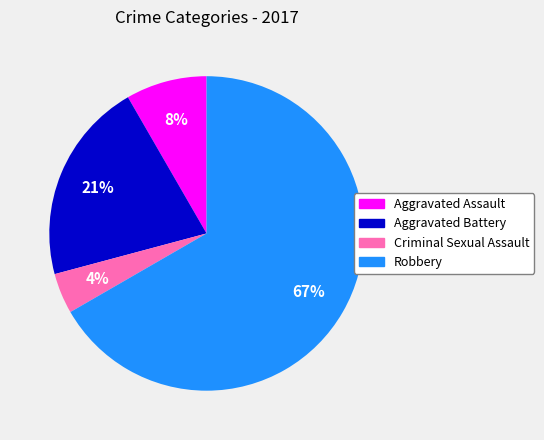

Combined, do Aggravated Battery and Robbery account for over 50%?

Yes